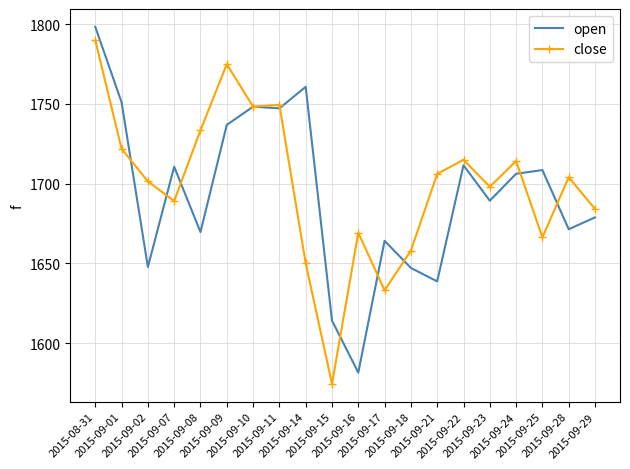

True or false: open has more than 2 interior local peaks.

True